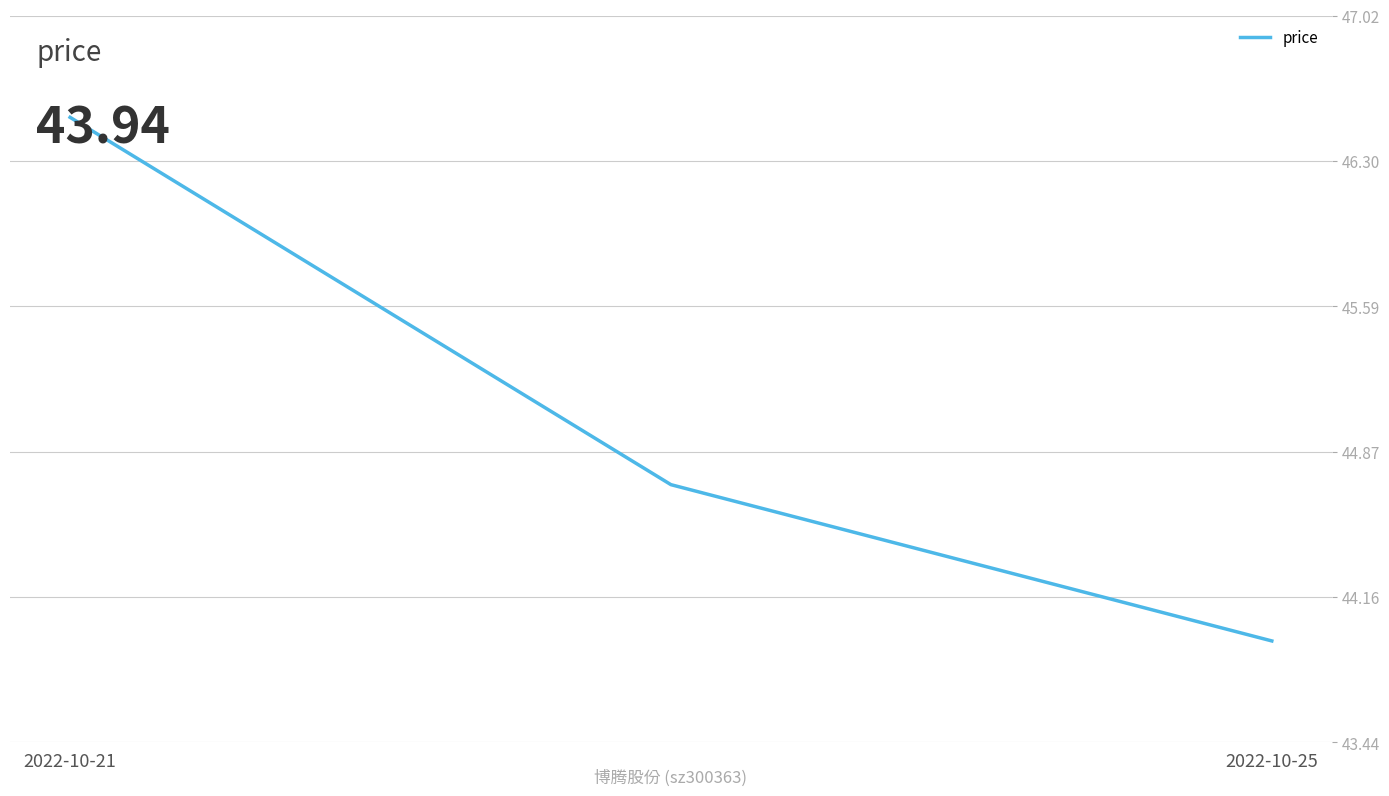

What is the difference between the maximum and minimum values?

2.6